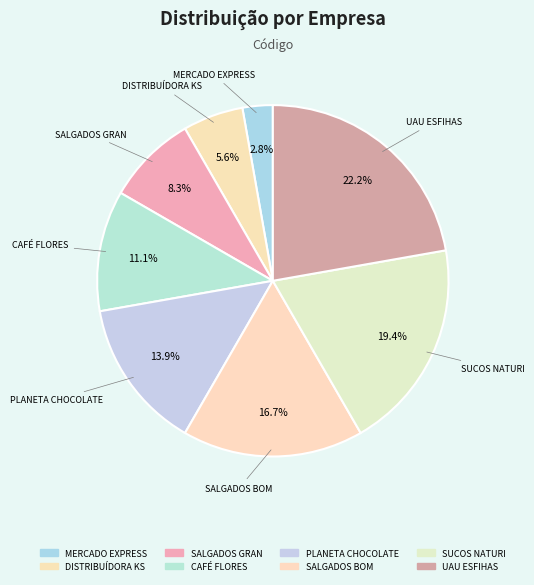

To the nearest percent, what is the difference between the largest and smallest slice percentages?

19%